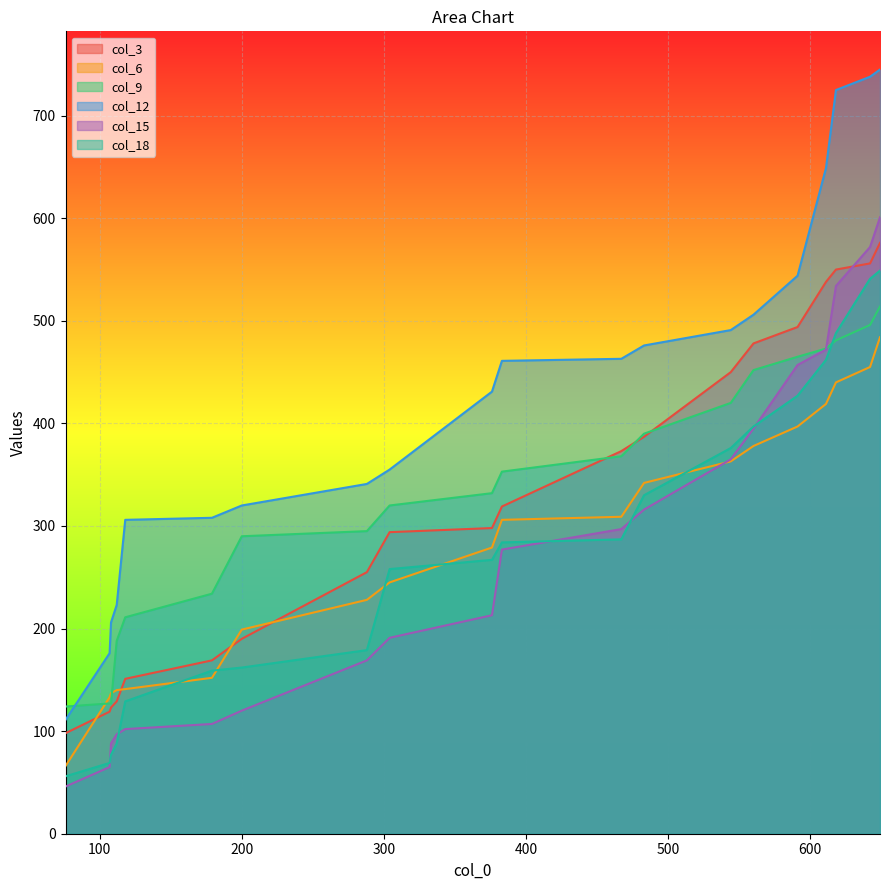

At which label does col_3 first exceed 319?

467